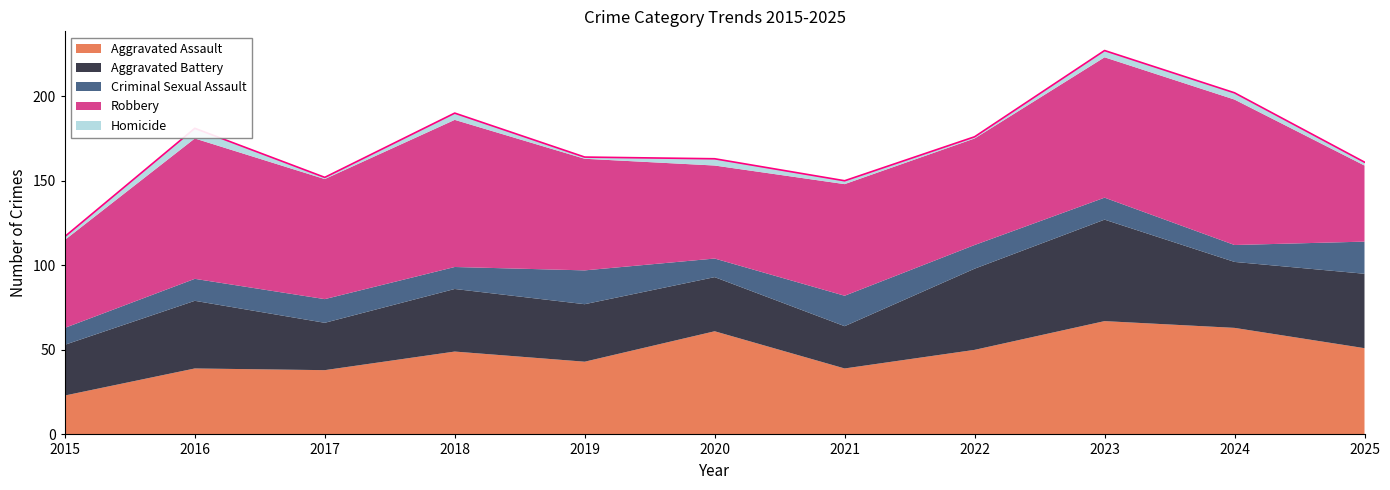

How many values in the Aggravated Battery series exceed 37?

5